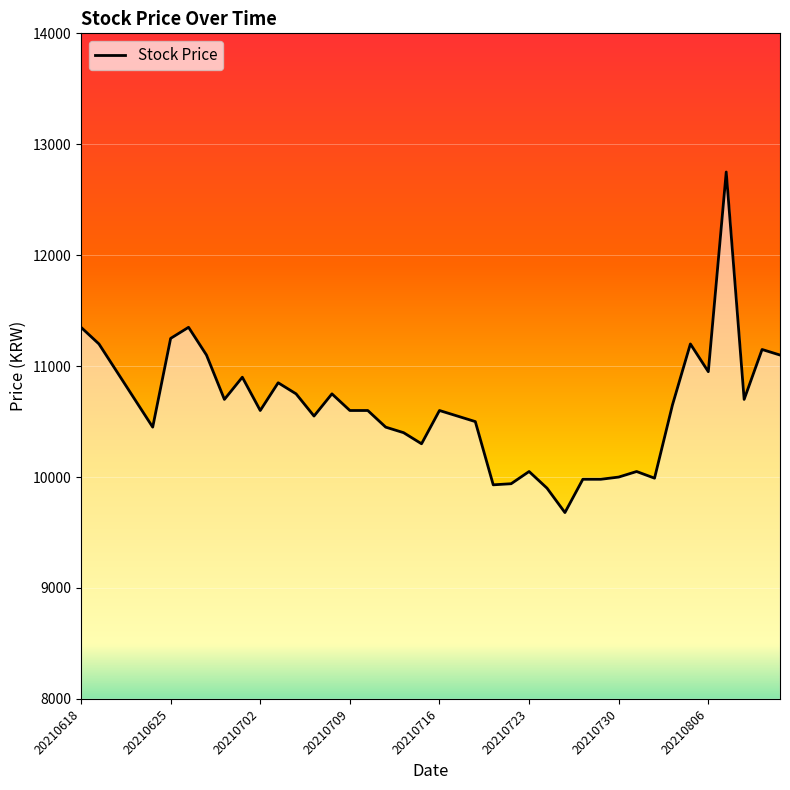

What is the greatest value displayed?

12750